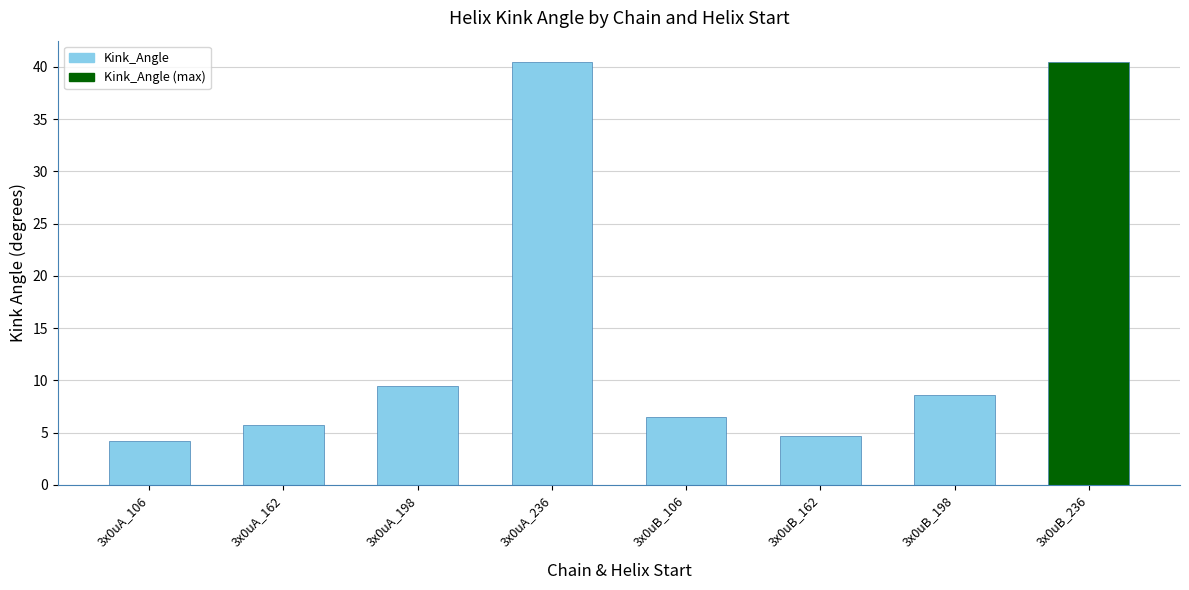

What is the approximate value at 3x0uB_162?

4.6